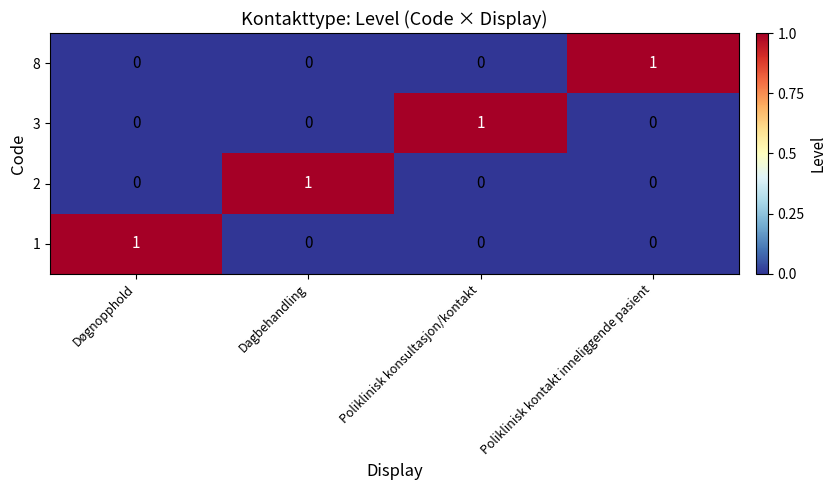

True or false: 2 has a value of 0 at Døgnopphold.

True